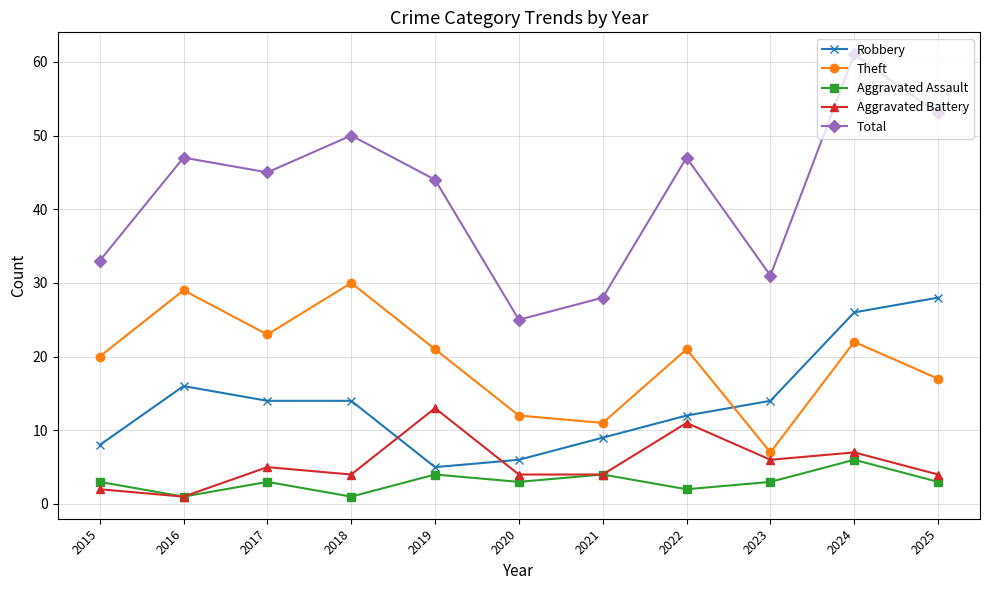

Where do Robbery and Aggravated Battery first cross each other?

2018 and 2019